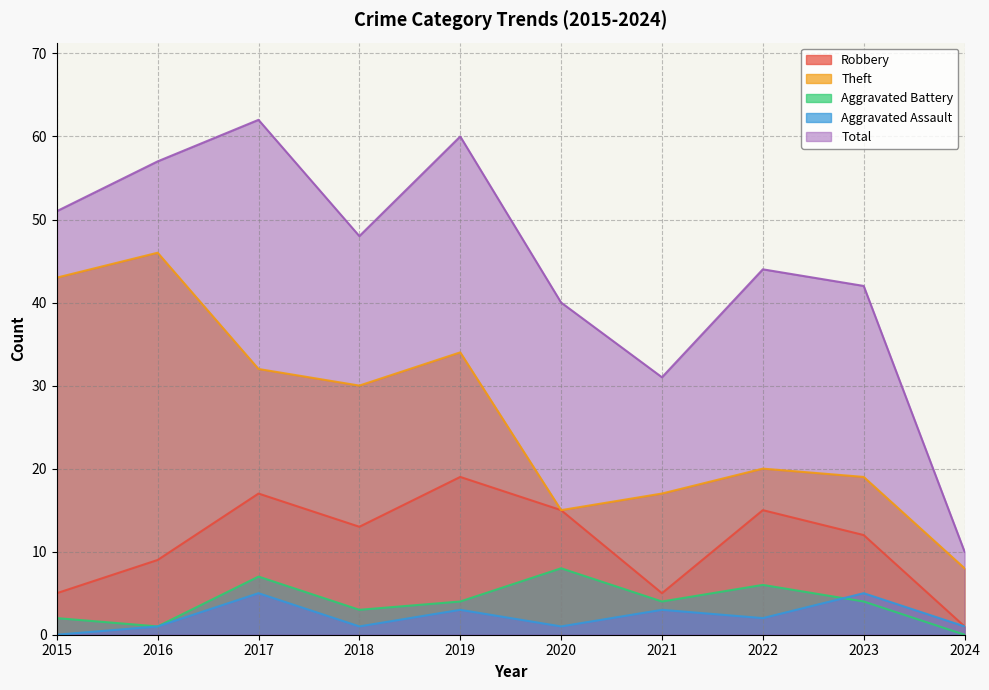

Count the number of categories in the chart.

10